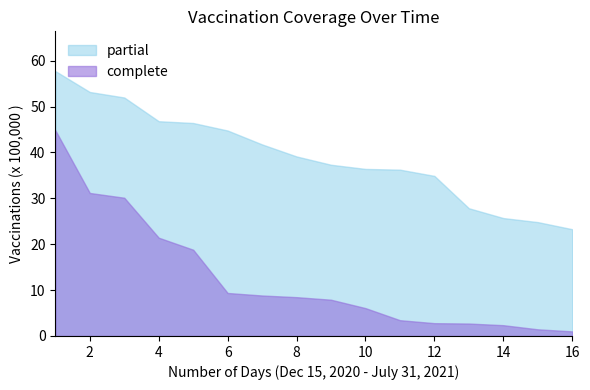

At how many categories does at least one series exceed 14?

16